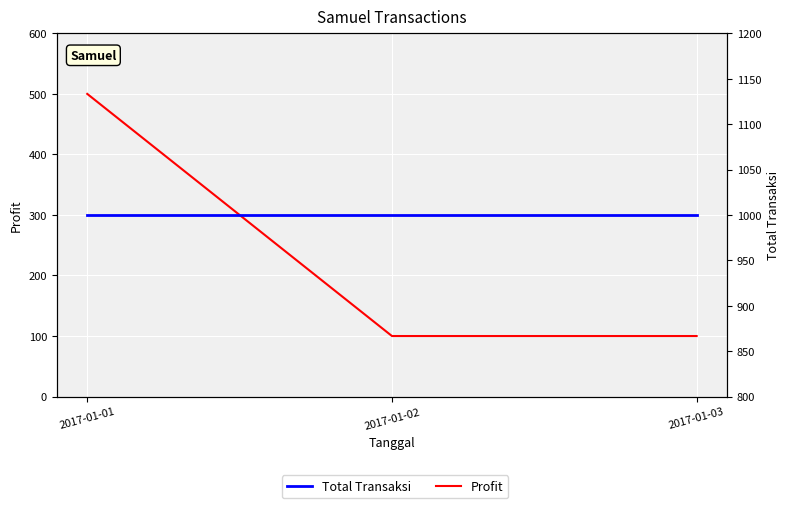

Which series has the largest total across all categories?

Total Transaksi